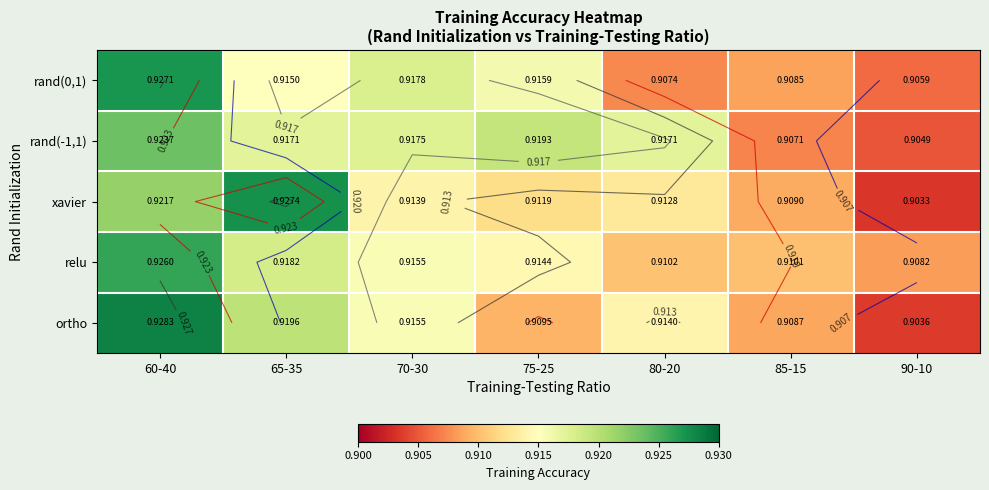

What is the highest value of the xavier series?

0.9